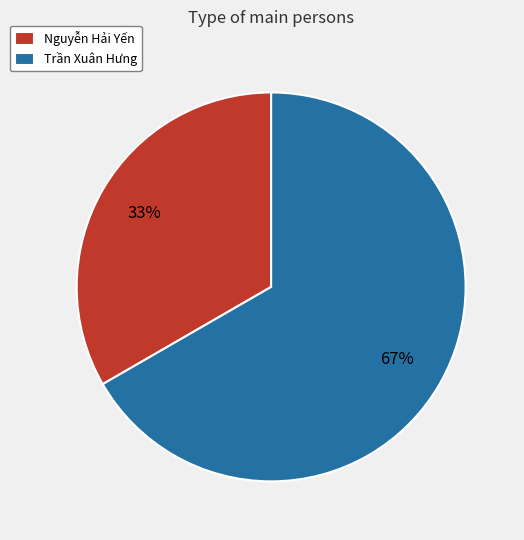

Approximately how many times larger is the value at Trần Xuân Hưng compared to Nguyễn Hải Yến?

2.0